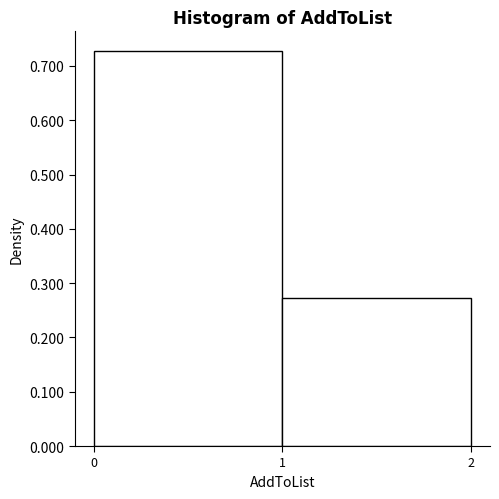

How tall is the bar that spans 0 to 1 on the x-axis? The values are not printed on the chart, so give them approximately, as read against the axis.

0.73